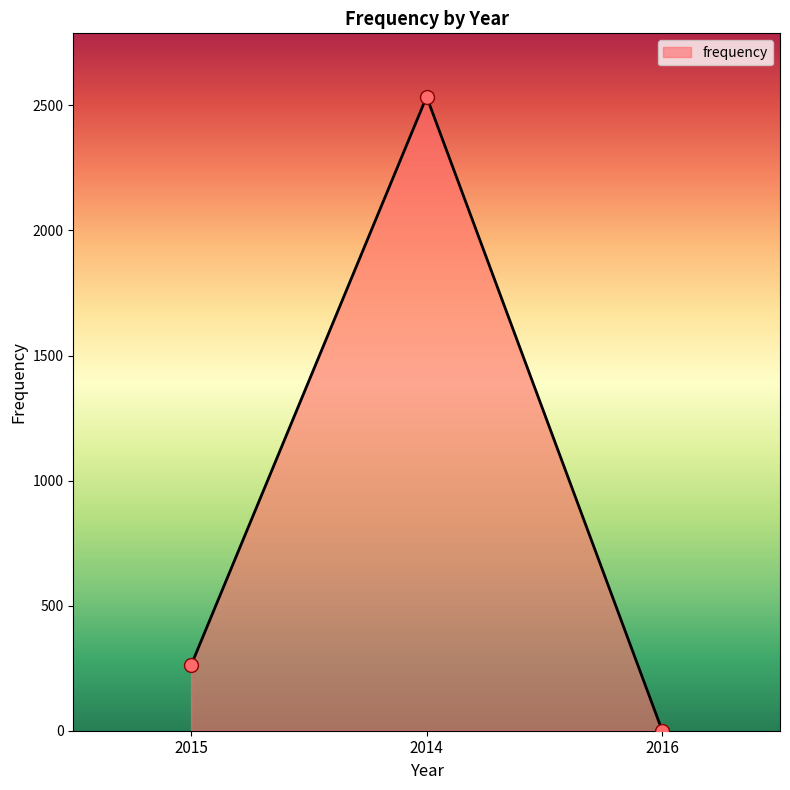

Between 2014 and 2015, which is larger?

2014